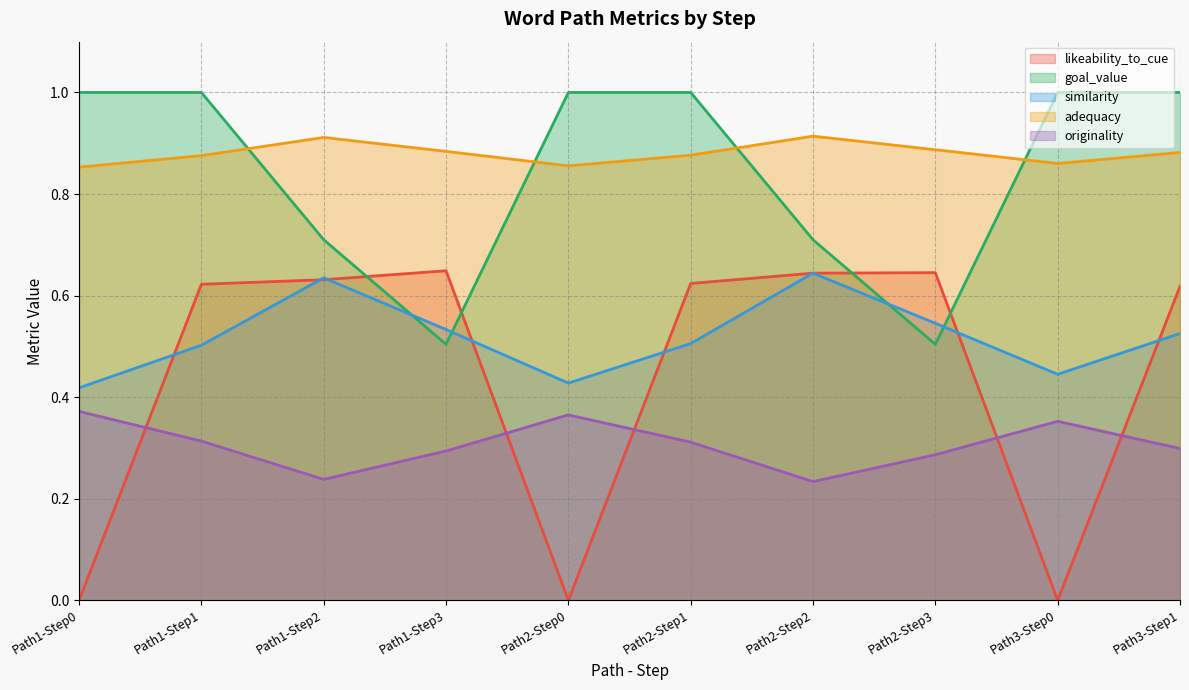

What is the average value of the adequacy series?

0.9